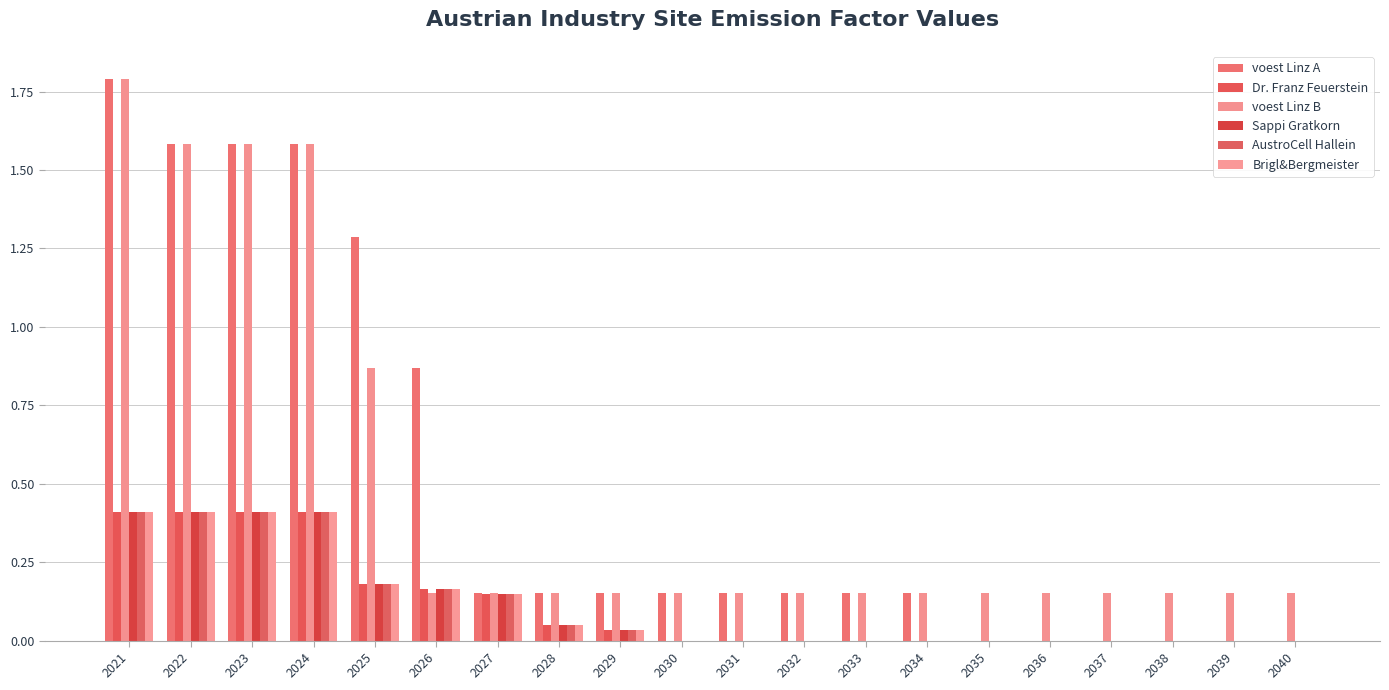

Is the value of voest Linz B at 2026 greater than the value of Brigl&Bergmeister at 2021?

No